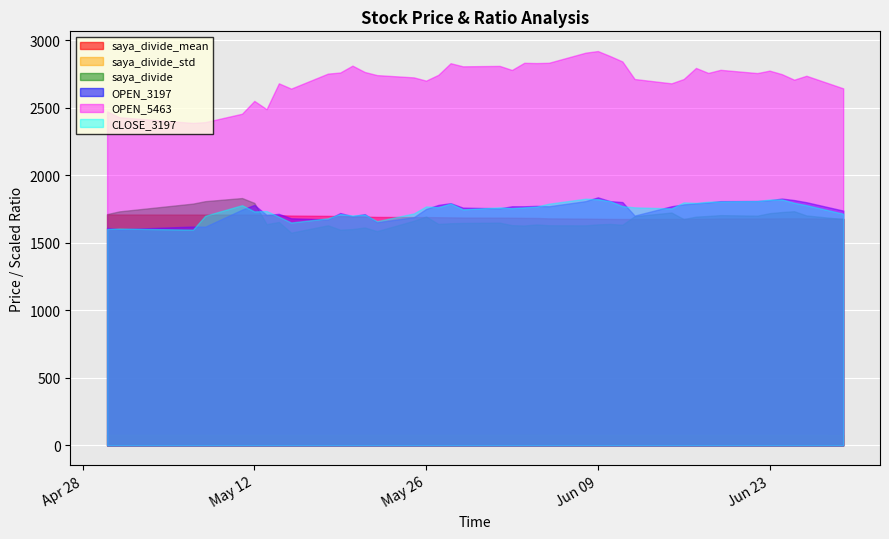

At which category is the sum across all series the highest?

2020-06-09